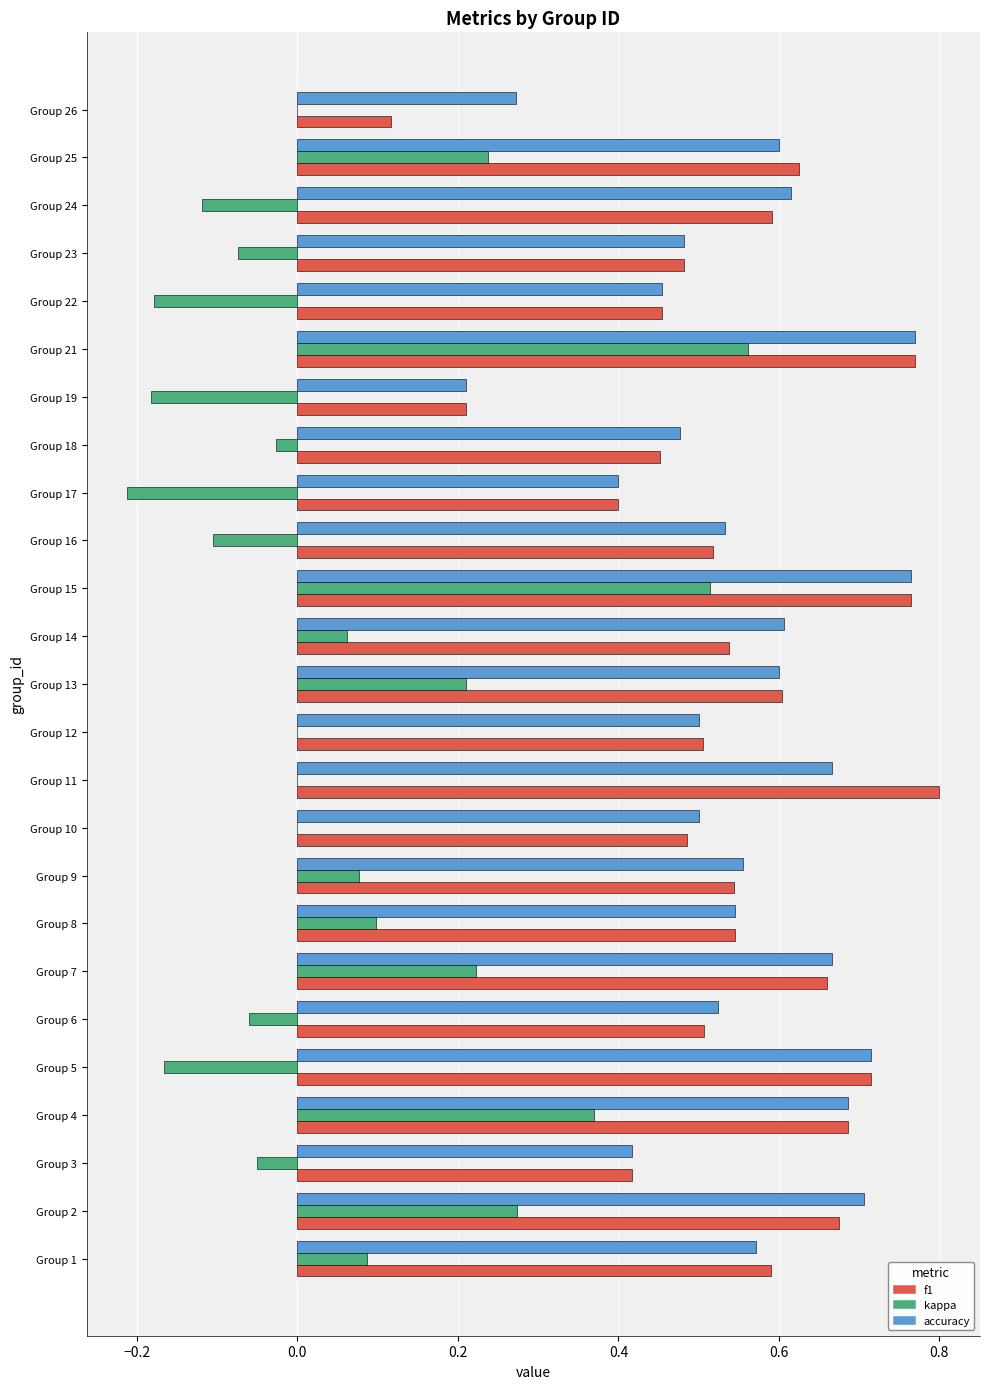

Between Group 10 and Group 19, which series saw the biggest shift?

accuracy